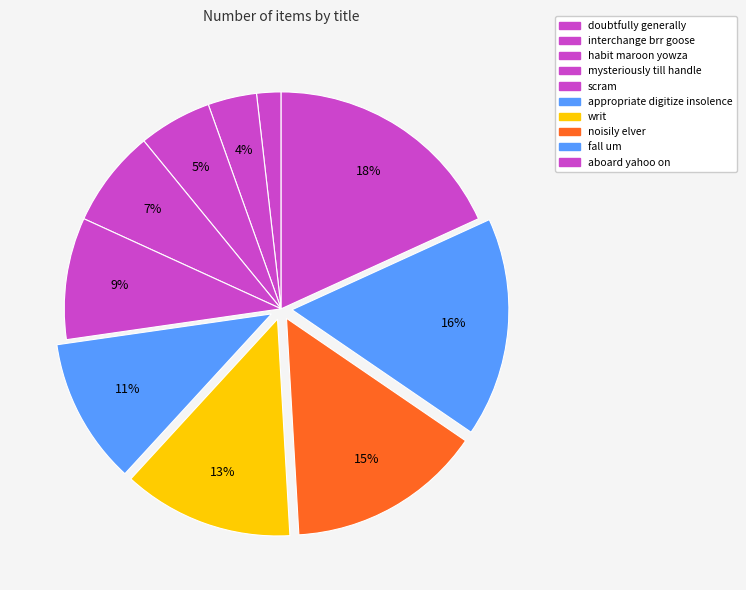

Which has a higher value, scram or mysteriously till handle?

scram